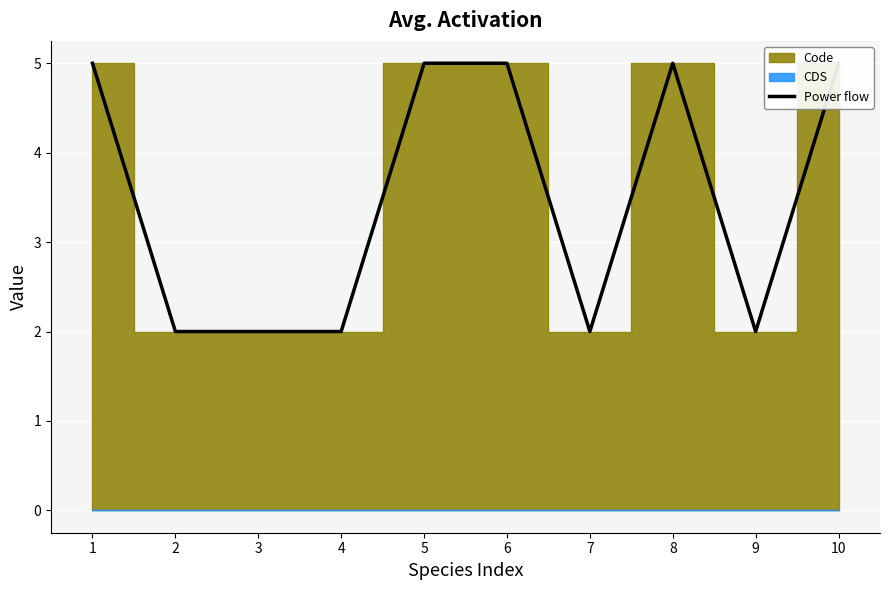

Which label corresponds to the smallest value in the chart?

2